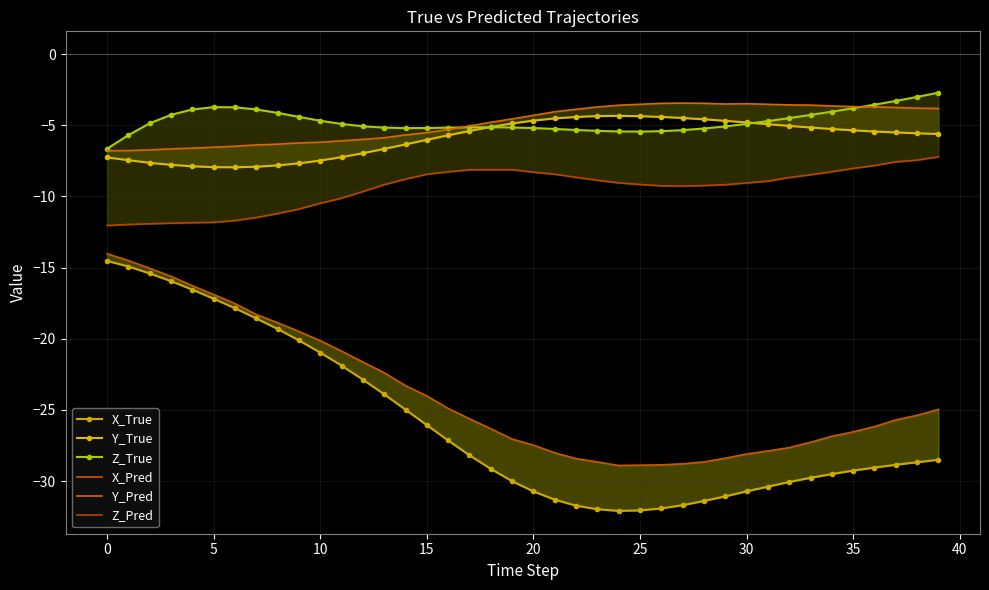

Reading left to right, list all the values displayed in this chart.

X_True: -14.5	-14.9	-15.4	-15.9	-16.5	-17.2	-17.9	-18.6	-19.3	-20.1	-21.0	-21.9	-22.9	-23.9	-25.0	-26.1	-27.1	-28.2	-29.1	-30.0	-30.7	-31.3	-31.7	-32.0	-32.1	-32.1	-31.9	-31.7	-31.4	-31.1	-30.7	-30.4	-30.1	-29.8	-29.5	-29.3	-29.1	-28.8	-28.7	-28.5
Y_True: -7.3	-7.4	-7.6	-7.8	-7.9	-7.9	-7.9	-7.9	-7.8	-7.7	-7.5	-7.2	-7.0	-6.7	-6.3	-6.0	-5.7	-5.4	-5.1	-4.9	-4.7	-4.5	-4.4	-4.4	-4.3	-4.4	-4.4	-4.5	-4.6	-4.7	-4.8	-4.9	-5.0	-5.2	-5.3	-5.4	-5.4	-5.5	-5.6	-5.6
Z_True: -6.6	-5.7	-4.9	-4.3	-3.9	-3.7	-3.7	-3.9	-4.1	-4.4	-4.7	-4.9	-5.1	-5.2	-5.2	-5.2	-5.2	-5.1	-5.1	-5.2	-5.2	-5.3	-5.3	-5.4	-5.4	-5.4	-5.4	-5.3	-5.2	-5.1	-4.9	-4.7	-4.5	-4.3	-4.0	-3.8	-3.5	-3.3	-3.0	-2.7
X_Pred: -14.0	-14.5	-15.0	-15.6	-16.3	-16.9	-17.5	-18.3	-18.9	-19.5	-20.1	-20.9	-21.6	-22.4	-23.3	-24.0	-24.9	-25.6	-26.3	-27.0	-27.5	-28.0	-28.4	-28.7	-28.9	-28.9	-28.9	-28.8	-28.6	-28.4	-28.1	-27.9	-27.6	-27.3	-26.8	-26.5	-26.2	-25.7	-25.4	-25.0
Y_Pred: -6.8	-6.8	-6.7	-6.7	-6.6	-6.5	-6.5	-6.4	-6.3	-6.2	-6.2	-6.1	-6.0	-5.9	-5.7	-5.5	-5.3	-5.0	-4.8	-4.5	-4.3	-4.0	-3.9	-3.7	-3.6	-3.5	-3.5	-3.4	-3.5	-3.5	-3.5	-3.5	-3.6	-3.6	-3.6	-3.7	-3.7	-3.7	-3.8	-3.8
Z_Pred: -12.0	-12.0	-11.9	-11.9	-11.8	-11.8	-11.7	-11.5	-11.2	-10.9	-10.5	-10.1	-9.7	-9.2	-8.8	-8.4	-8.3	-8.1	-8.1	-8.1	-8.3	-8.4	-8.7	-8.9	-9.0	-9.2	-9.3	-9.3	-9.2	-9.2	-9.0	-8.9	-8.7	-8.5	-8.3	-8.0	-7.8	-7.6	-7.4	-7.2